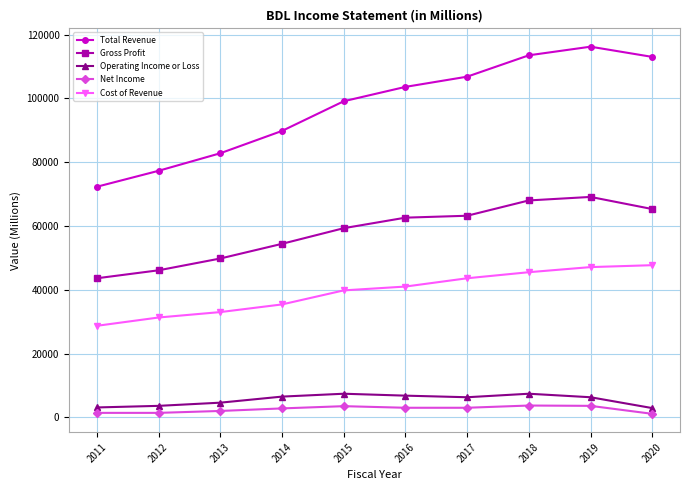

What is the difference between the highest and lowest values at 2011?

70900